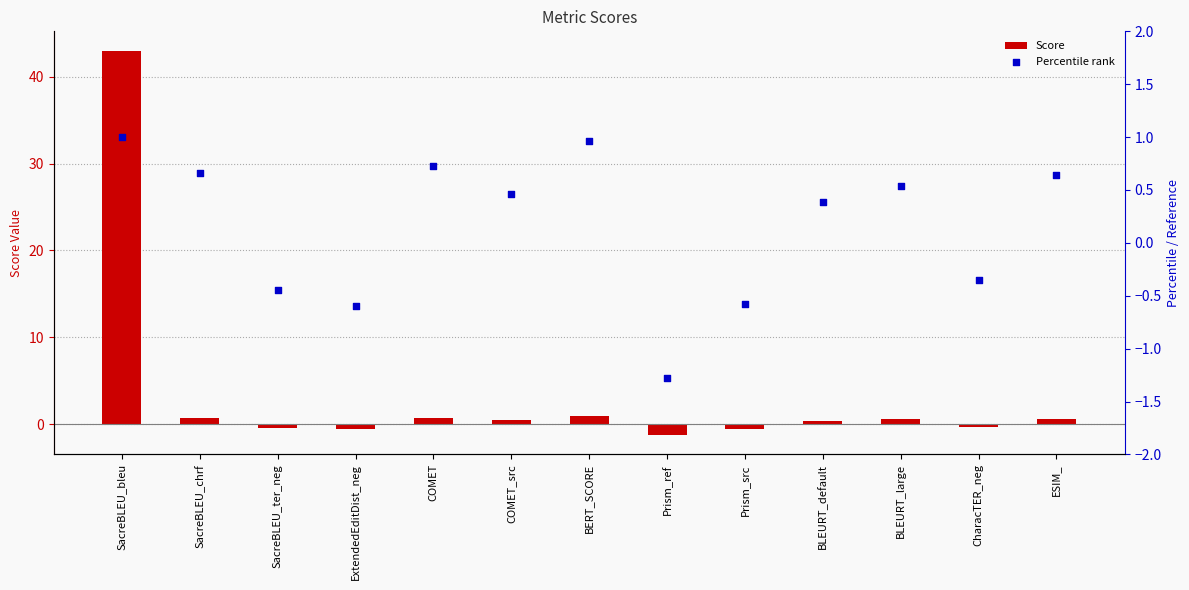

Which series has the largest total across all categories?

Score